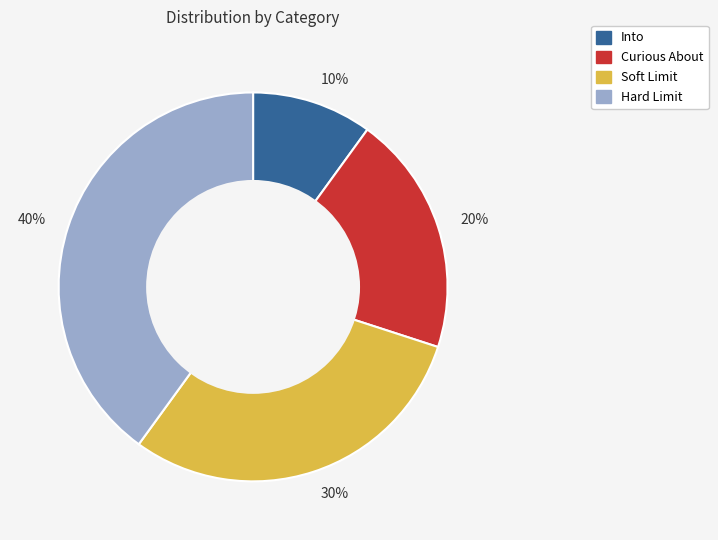

To the nearest percent, what is the average slice percentage?

25%